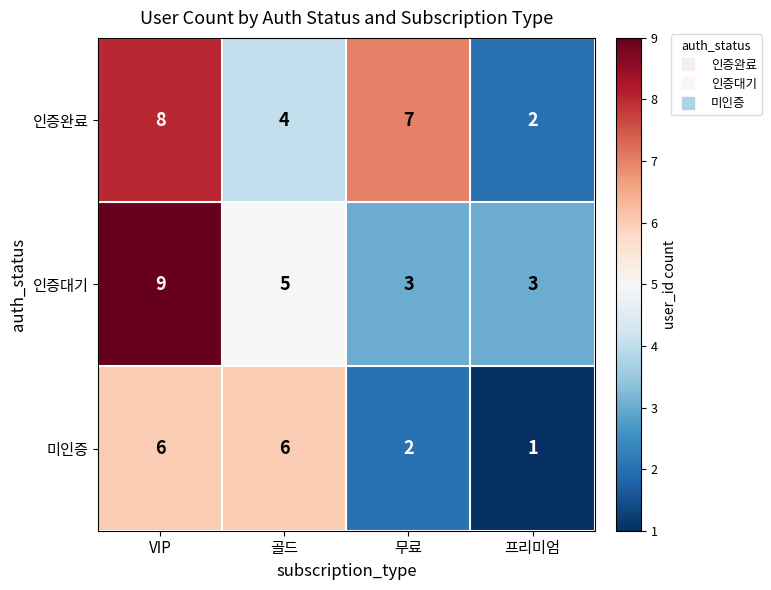

Is it true that 인증완료 equals 1 at 골드?

False